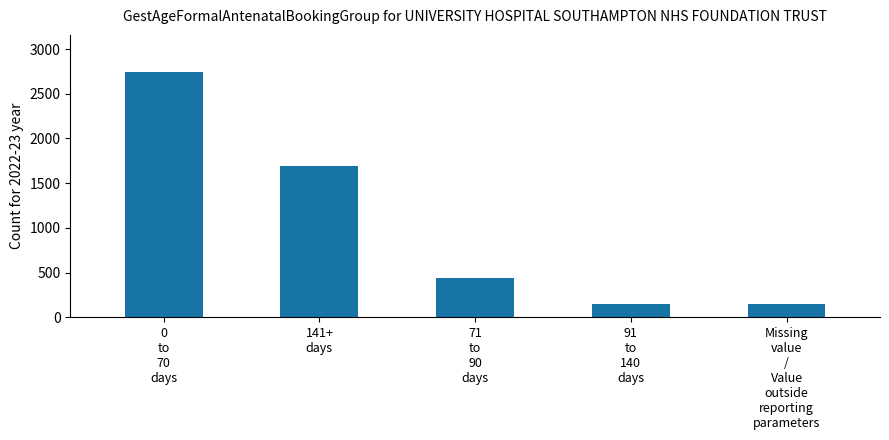

Count the number of data series in this chart.

1